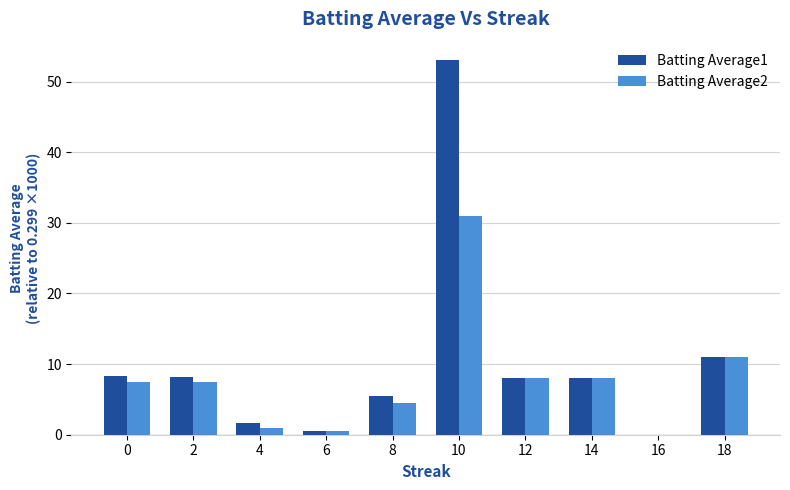

What is the maximum value shown in the chart?

53.0